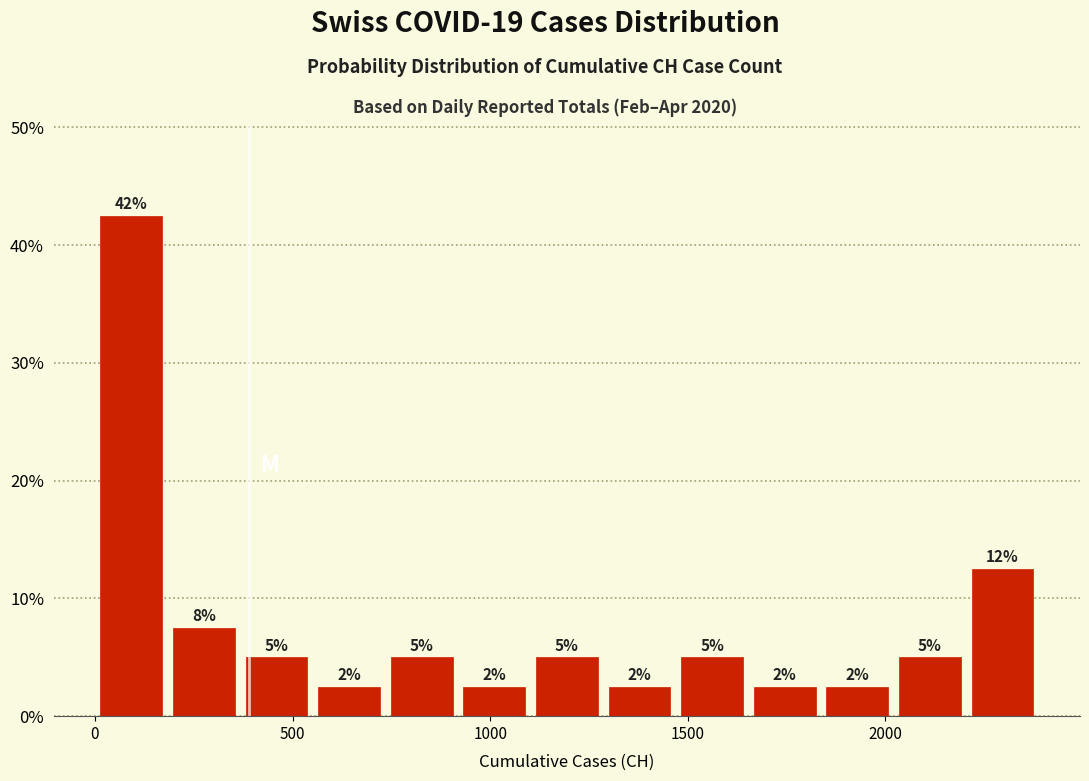

Read against the x-axis, roughly where is the centre of the tallest bar?

100